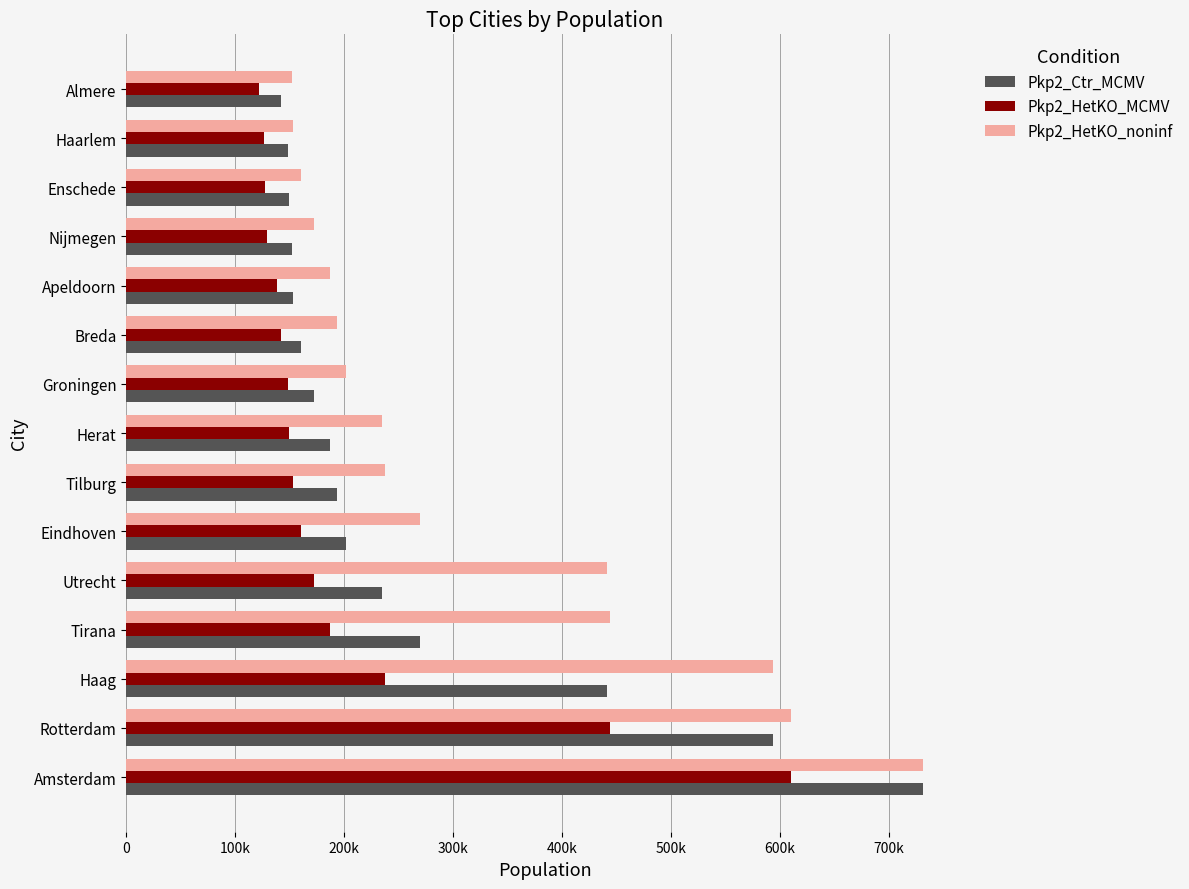

What is the smallest value displayed?

122087